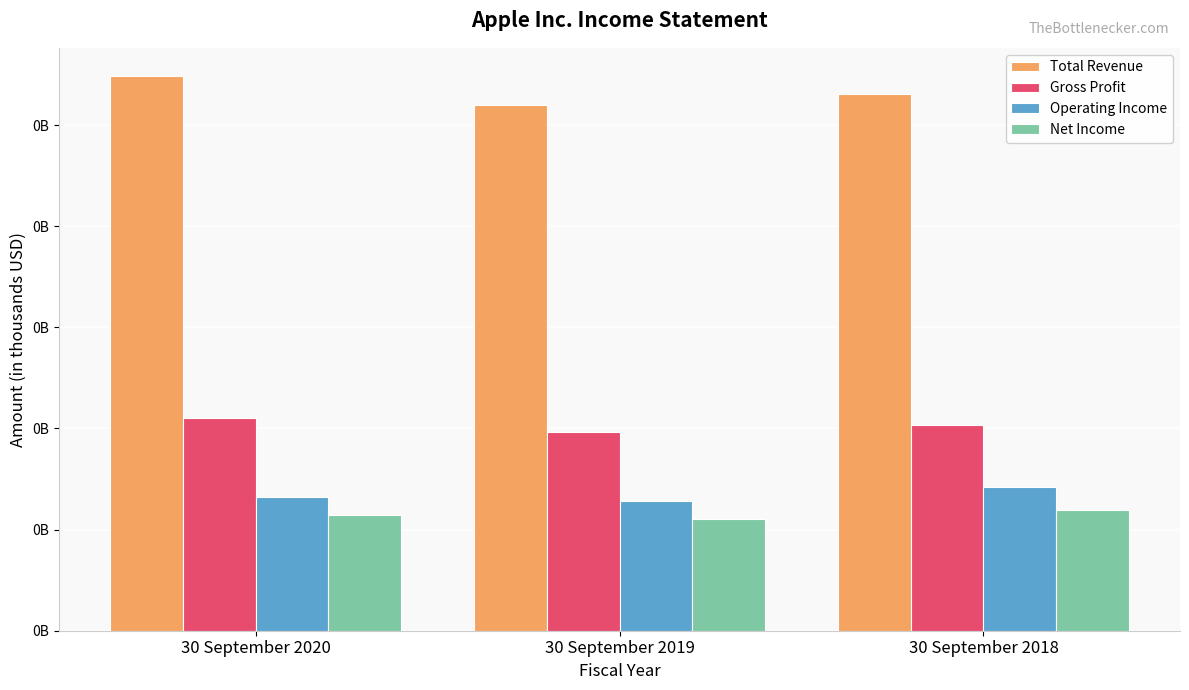

Rank the series by their maximum value, from highest to lowest.

Total Revenue, Gross Profit, Operating Income, Net Income